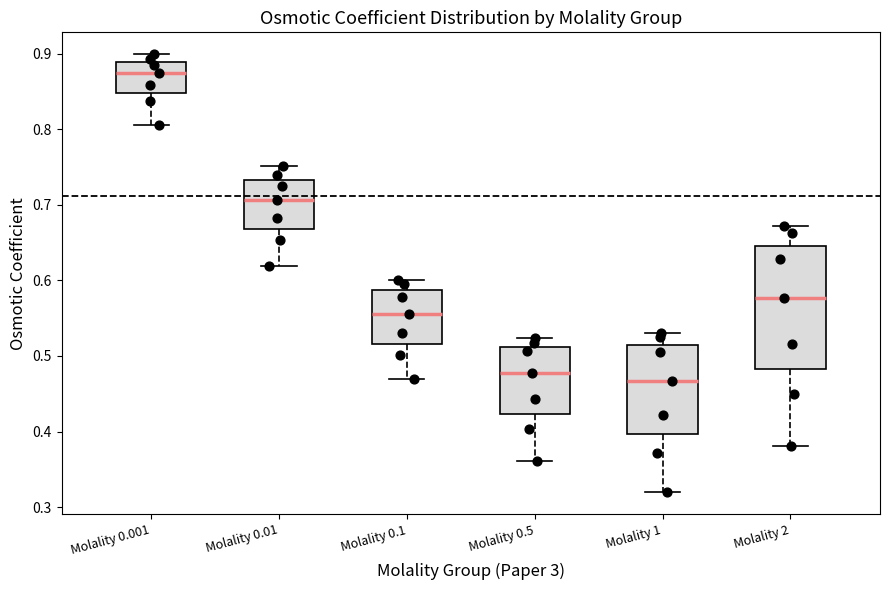

Which box is the tallest, from its lower edge to its upper edge?

Molality 2